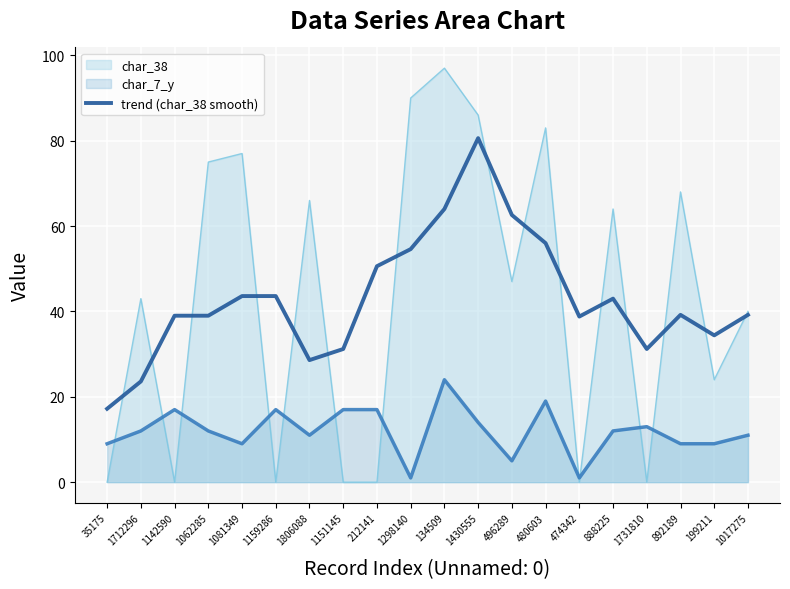

Where is the first local minimum?

1806088